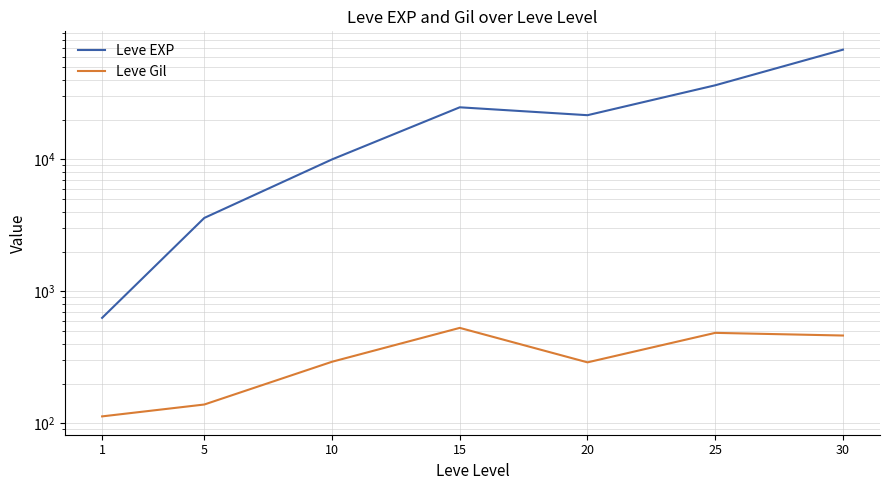

How many categories are shown in the chart?

7